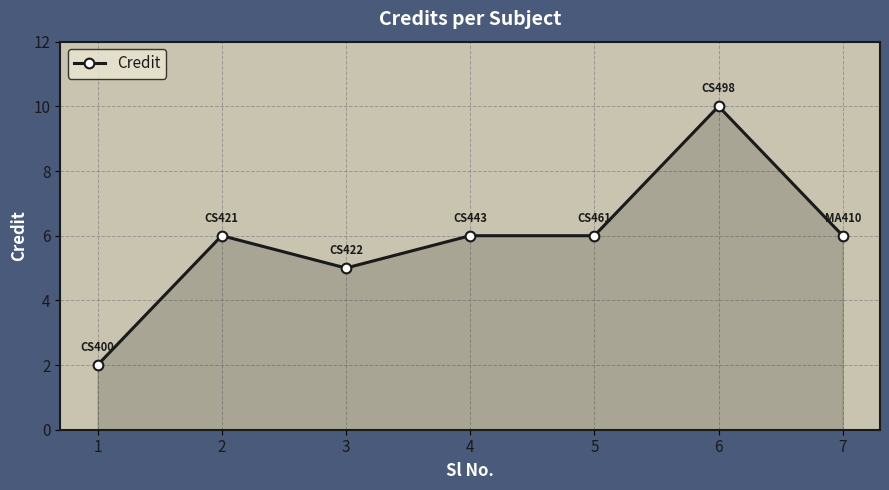

How many lines are shown in the chart?

1